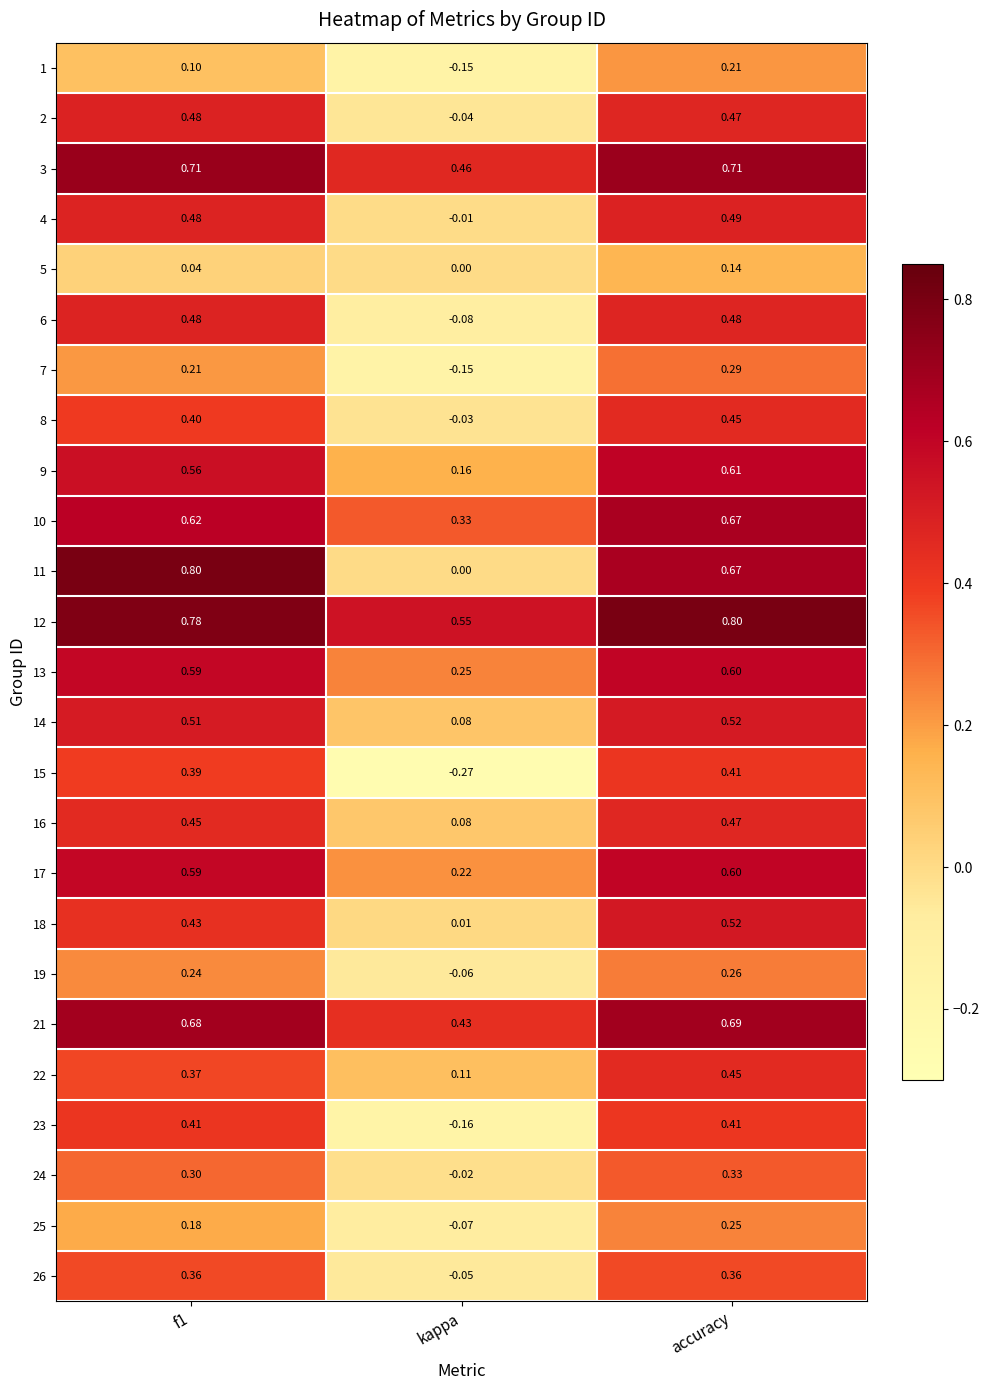

How many data points does each series have?

3